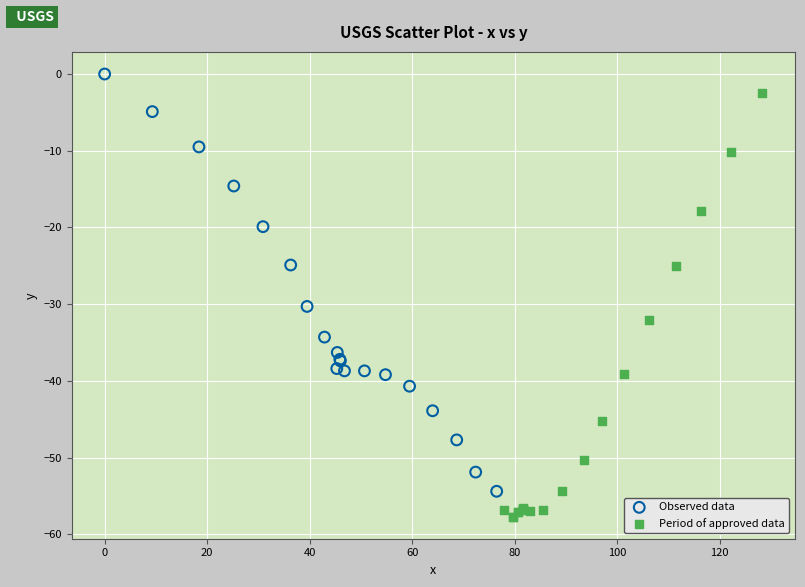

Which series contains the lowest Y value?

Period of approved data